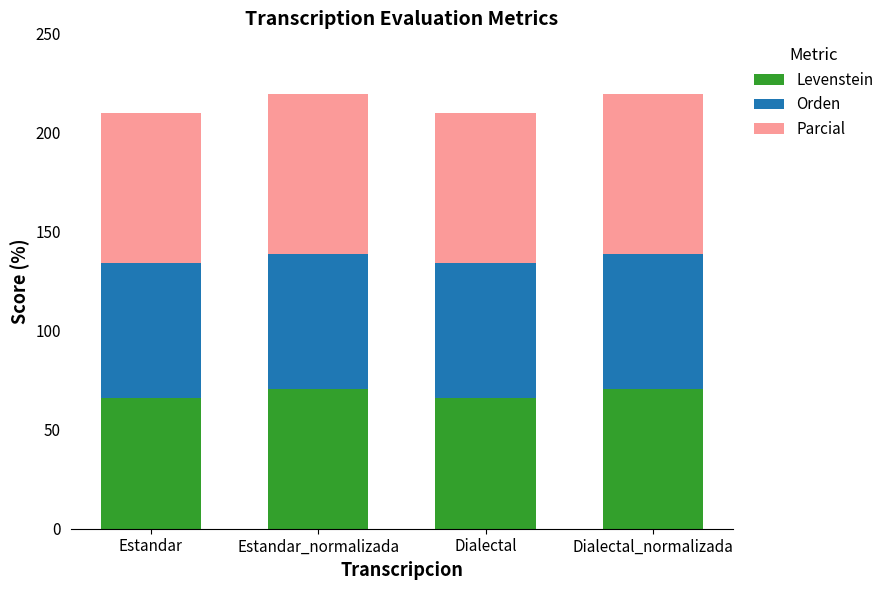

What is the total value across all series at Estandar_normalizada?

219.4